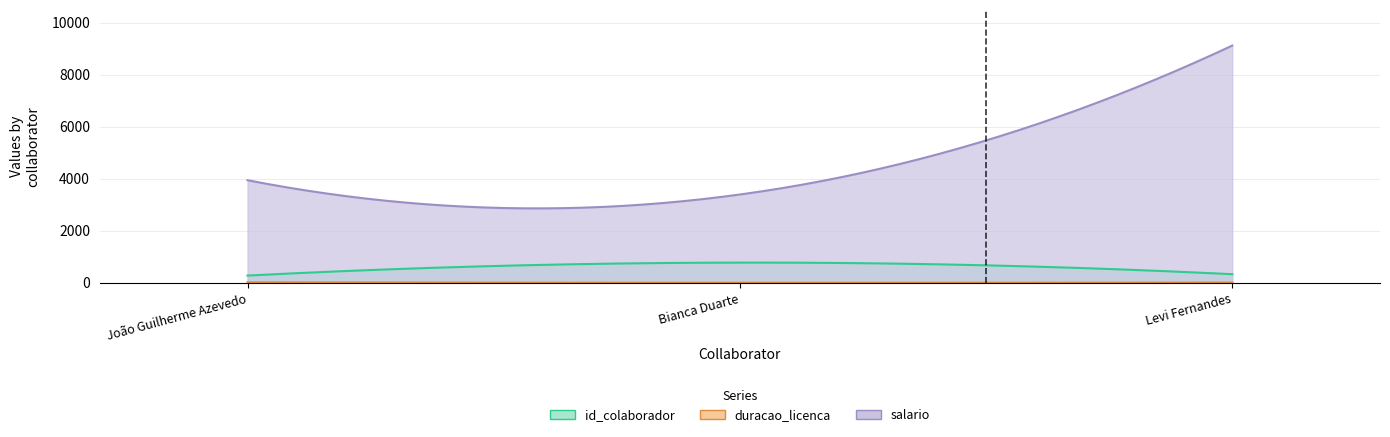

What is the label of the 3rd point from the right?

João Guilherme Azevedo